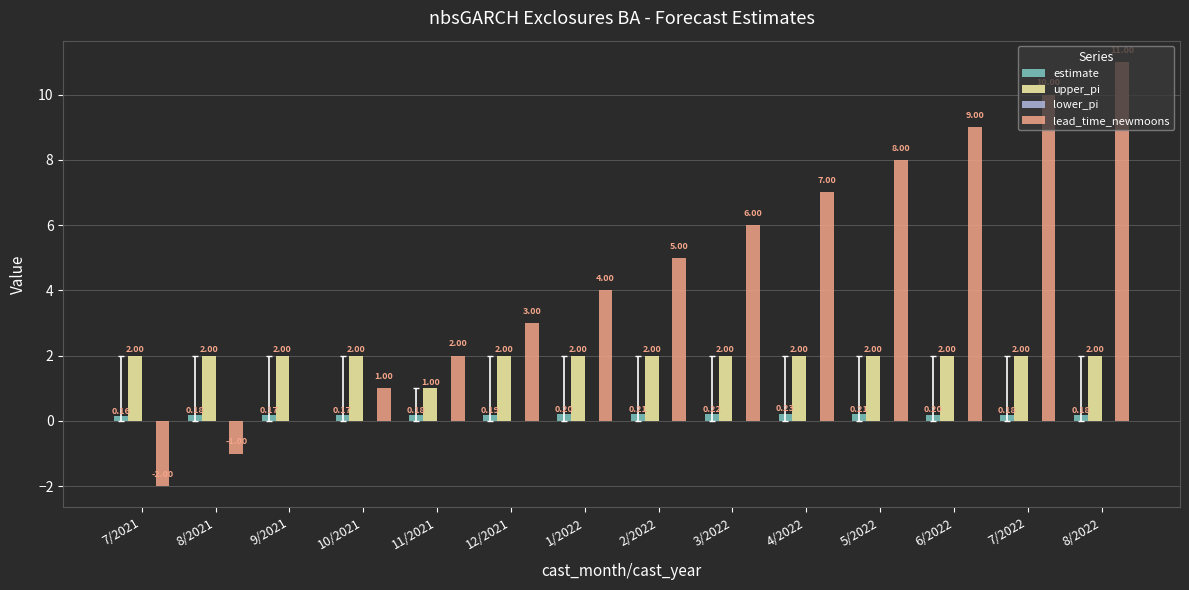

What is the sum of the lead_time_newmoons values at 3/2022 and 9/2021?

6.0